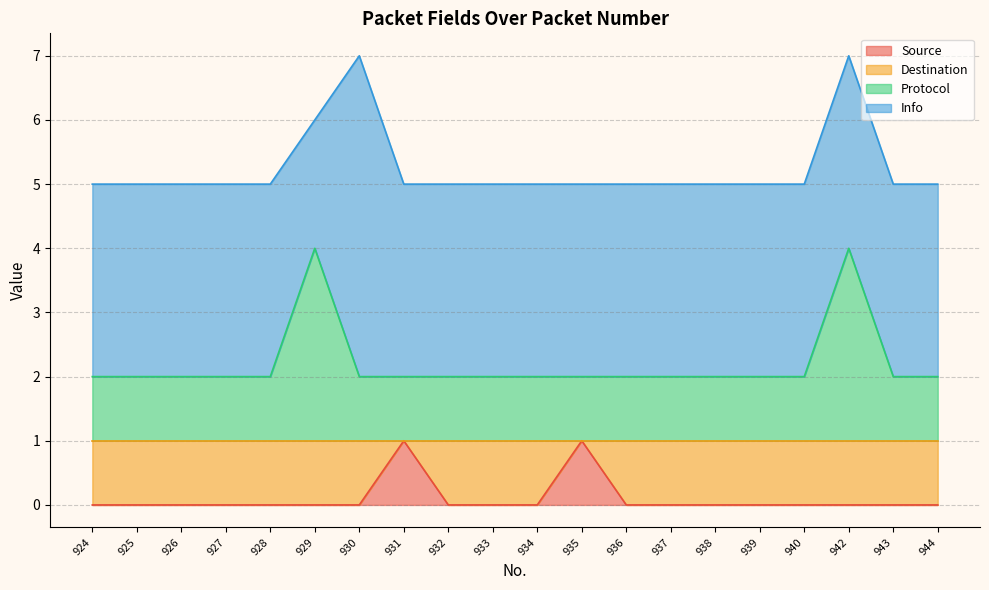

What is the total value across all series at 925?

5